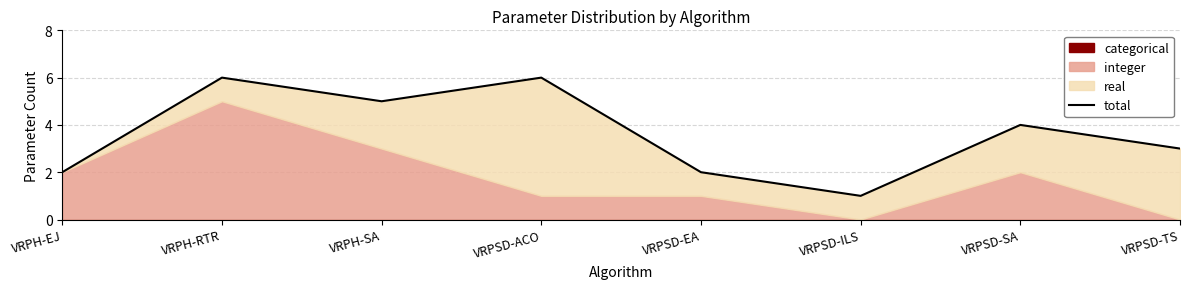

Count the number of values greater than 4.

3